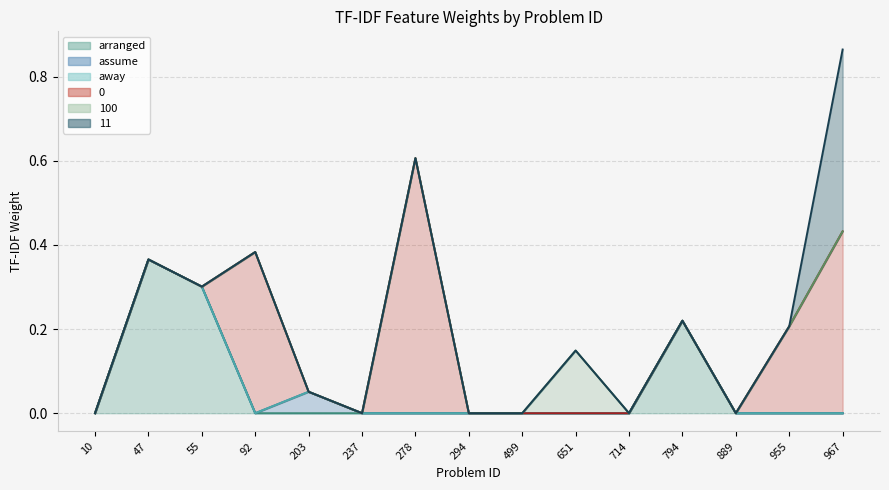

How many lines are shown in the chart?

6